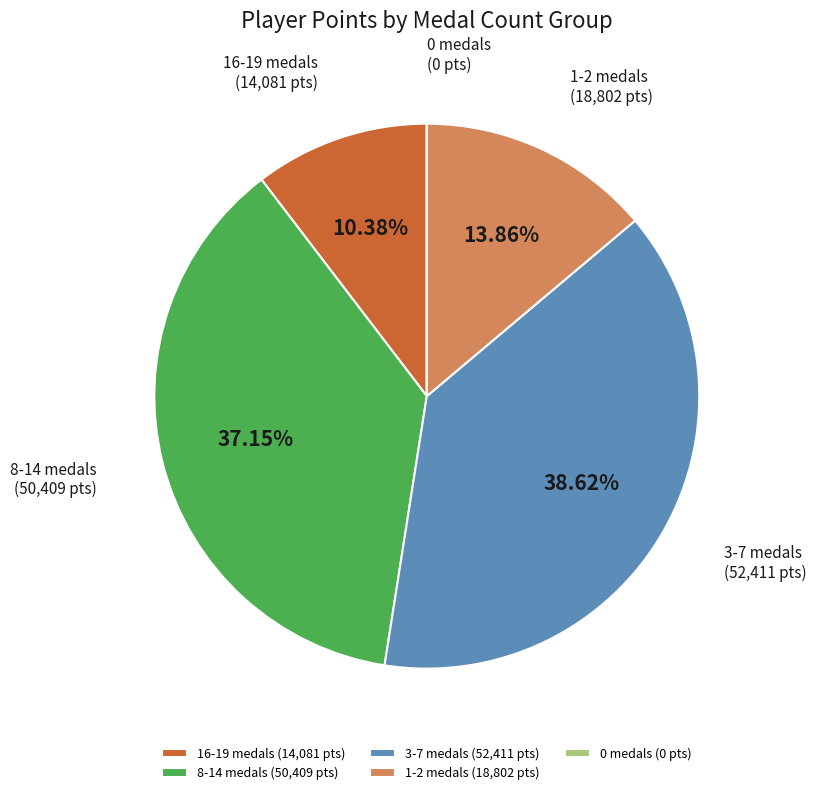

Does any single category account for the majority?

No